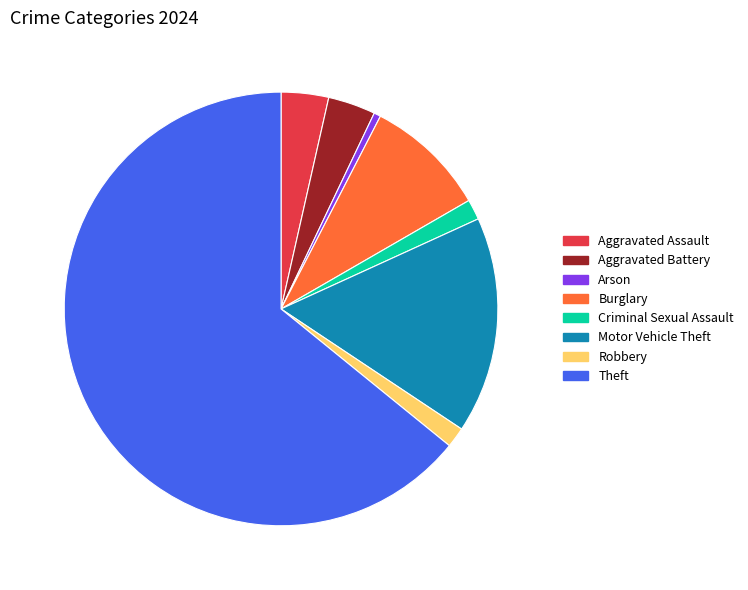

Which has a higher value, Aggravated Battery or Robbery?

Aggravated Battery